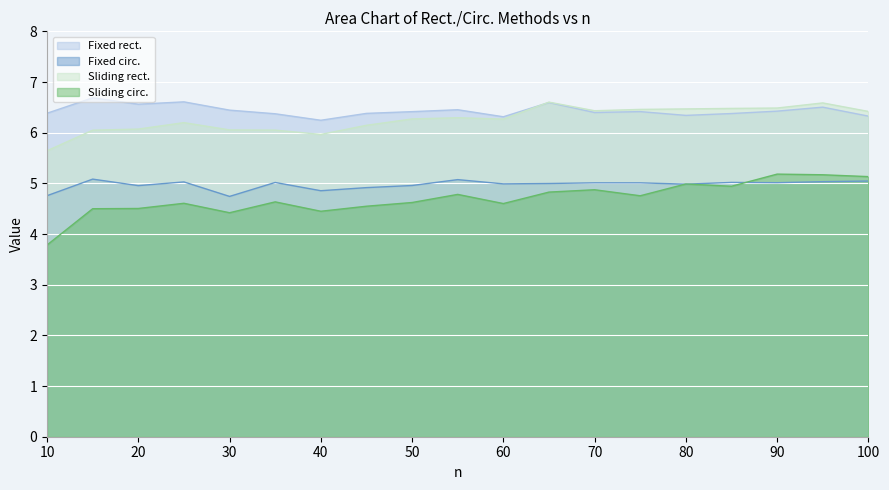

Which category has the lowest value in the Sliding circ. series?

10